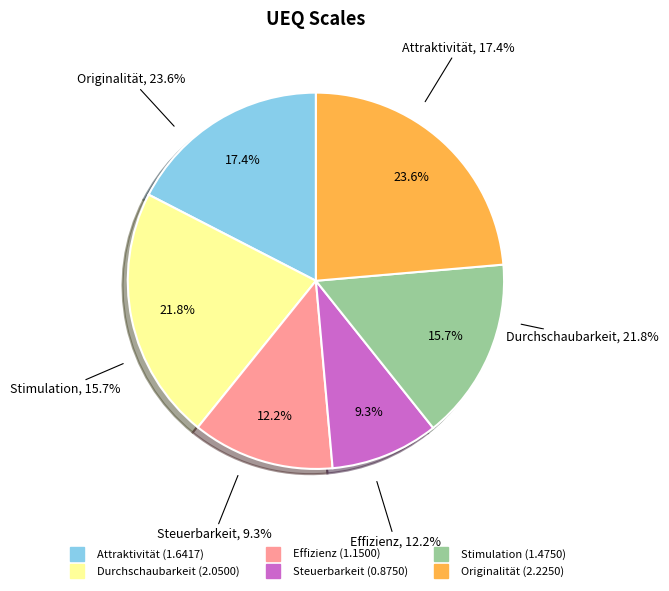

Is there a majority slice in this chart?

No